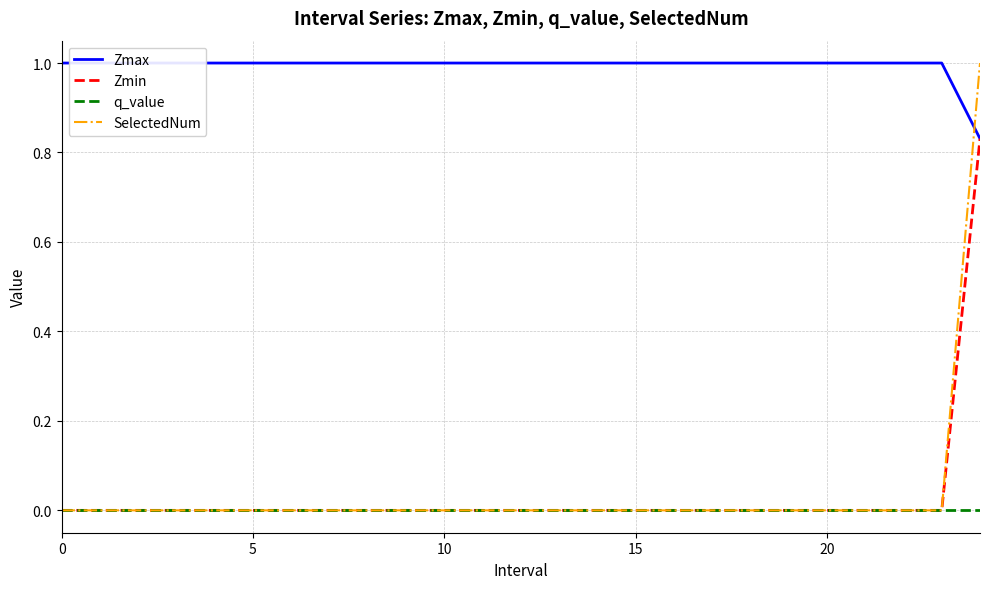

At how many categories does at least one series exceed 0?

25